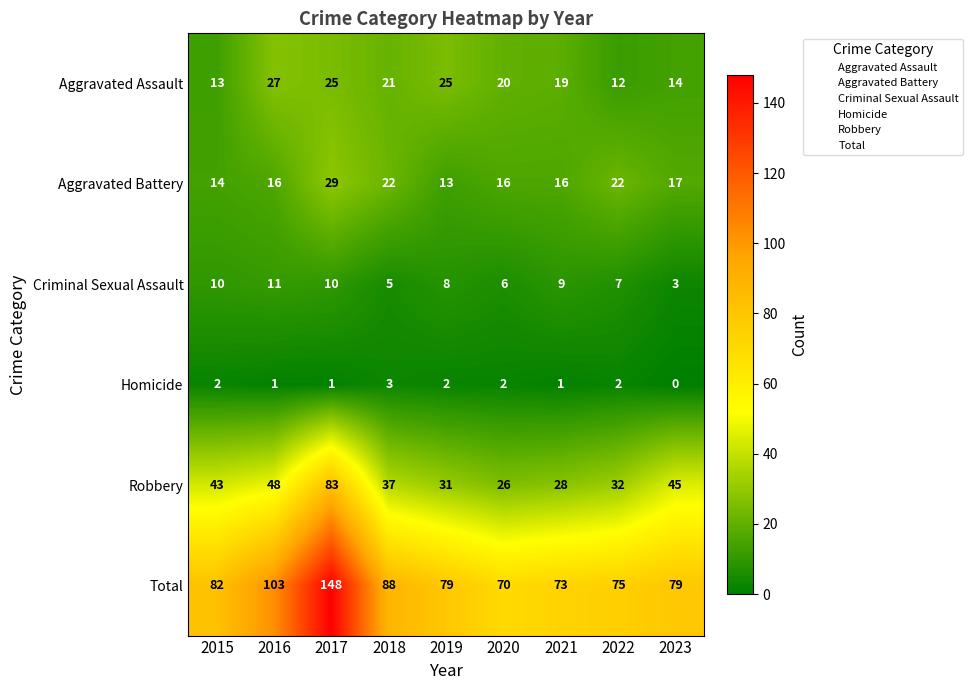

Is it true that Homicide equals 3 at 2022?

False